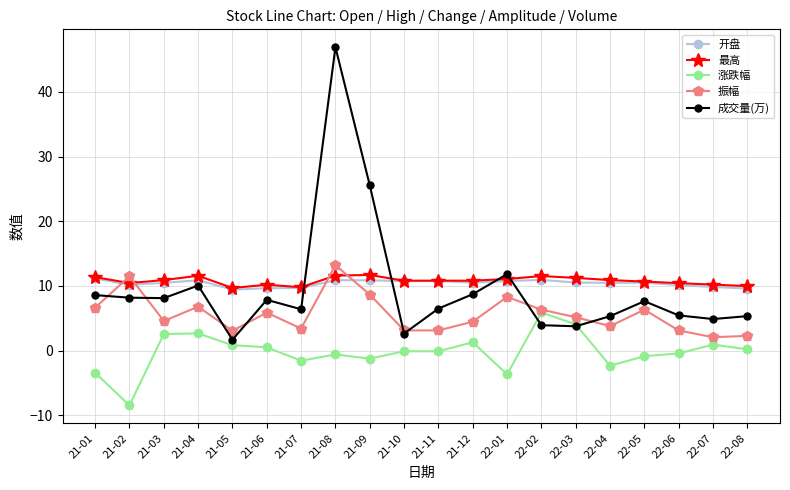

How many categories are shown in the chart?

20